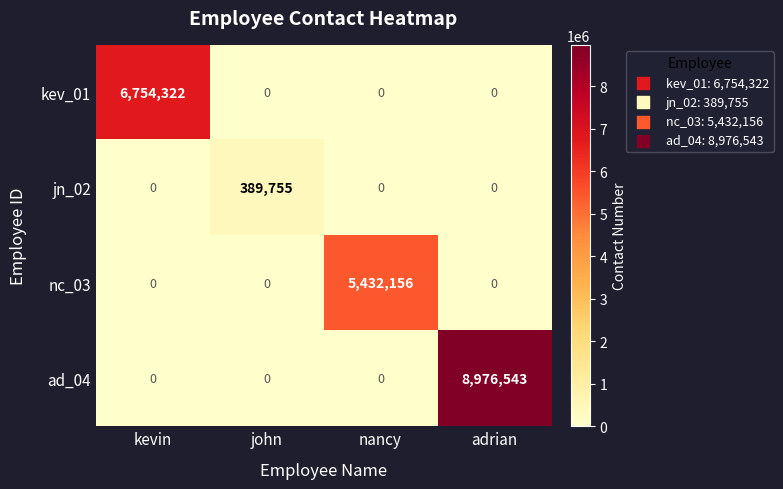

Reading left to right, what are all the values shown in this chart?

kev_01: kevin=6754322	john=0	nancy=0	adrian=0
jn_02: kevin=0	john=389755	nancy=0	adrian=0
nc_03: kevin=0	john=0	nancy=5432156	adrian=0
ad_04: kevin=0	john=0	nancy=0	adrian=8976543